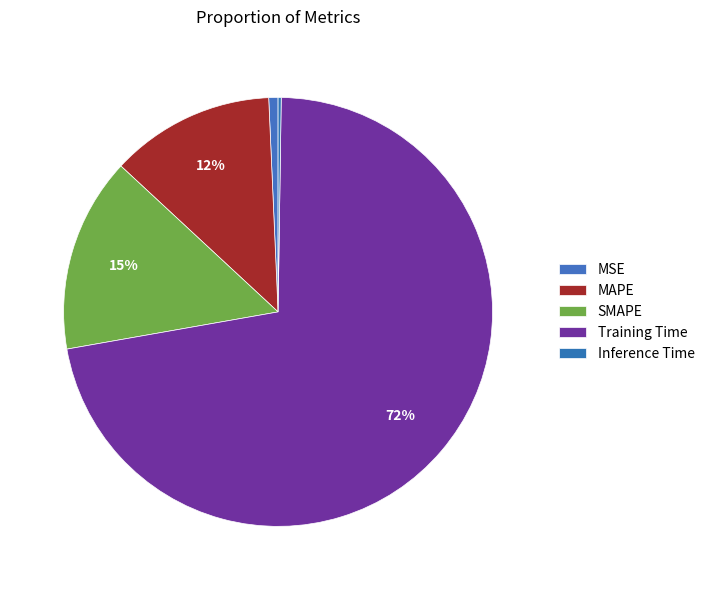

True or false: SMAPE accounts for 15% of the total.

True